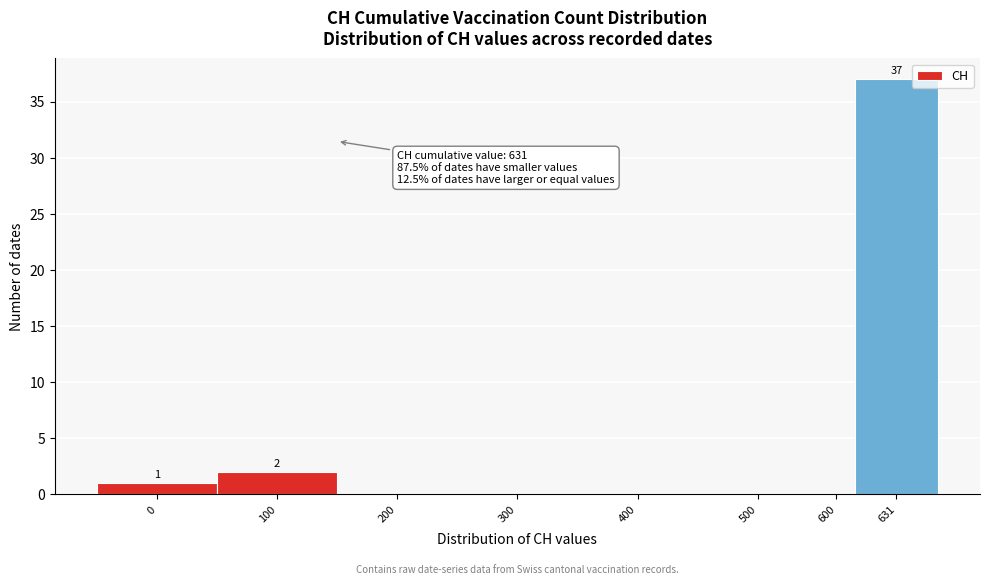

Reading left to right, extract all data points from this chart.

0=1	100=2	200=0	300=0	400=0	500=0	600=0	631=37